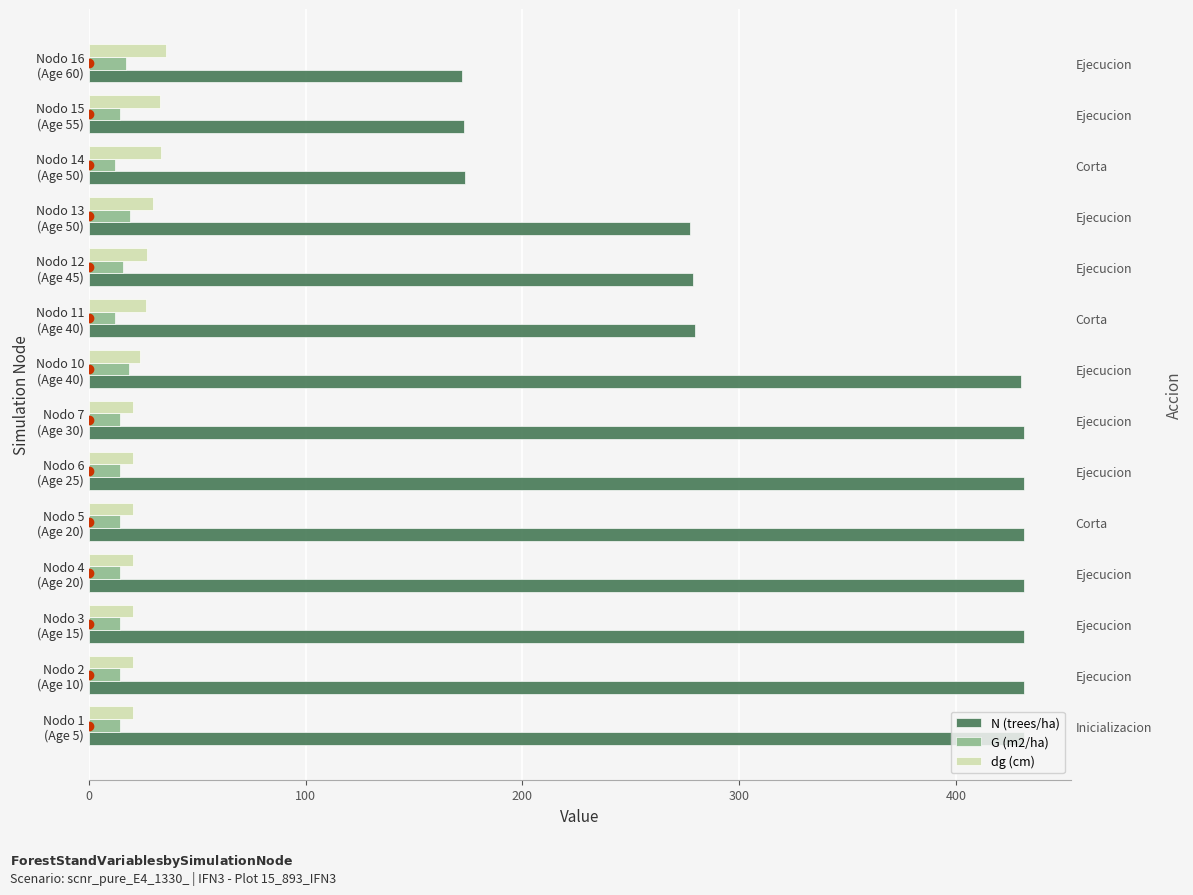

Are the bars grouped side by side (vs. stacked)?

Yes